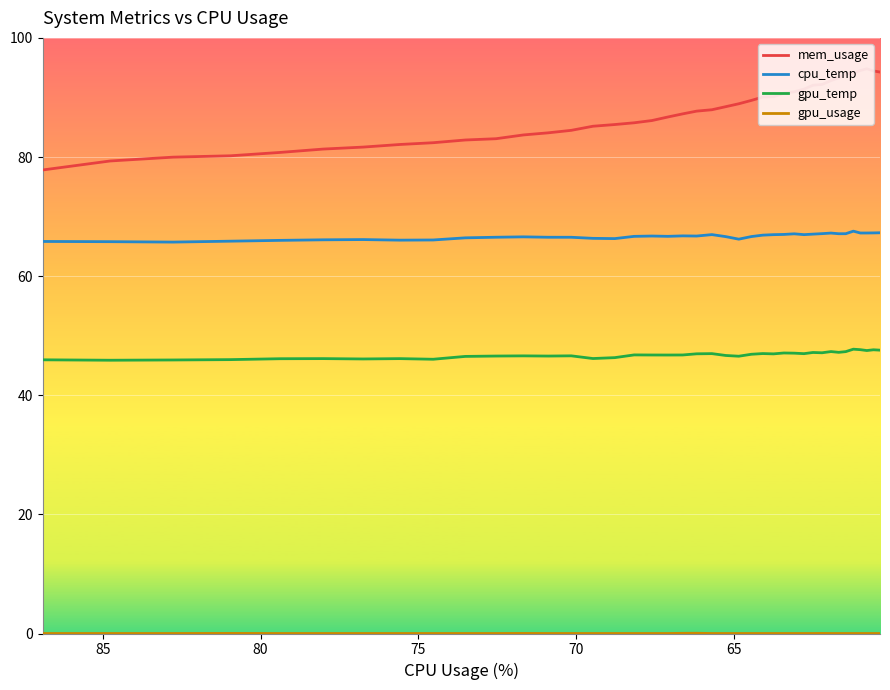

Does the chart display data point markers on the line(s)?

No